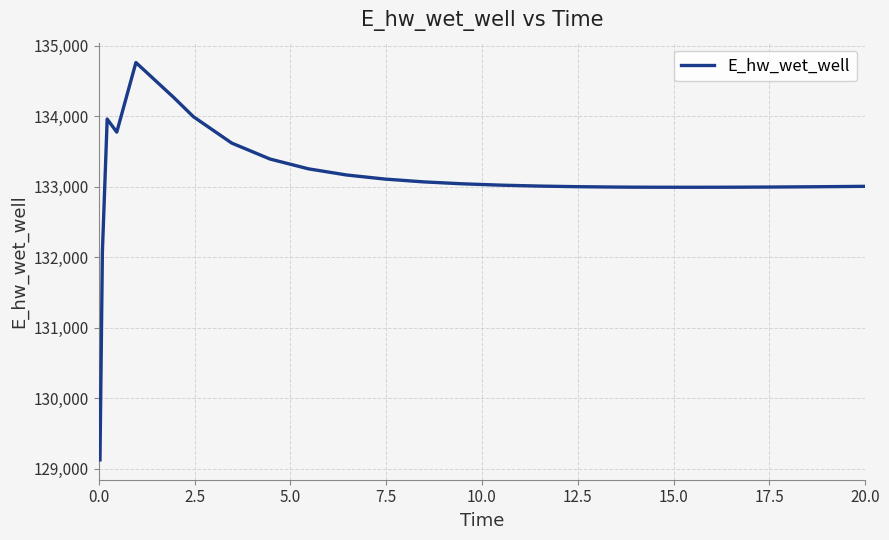

What is the smallest value displayed?

129124.4